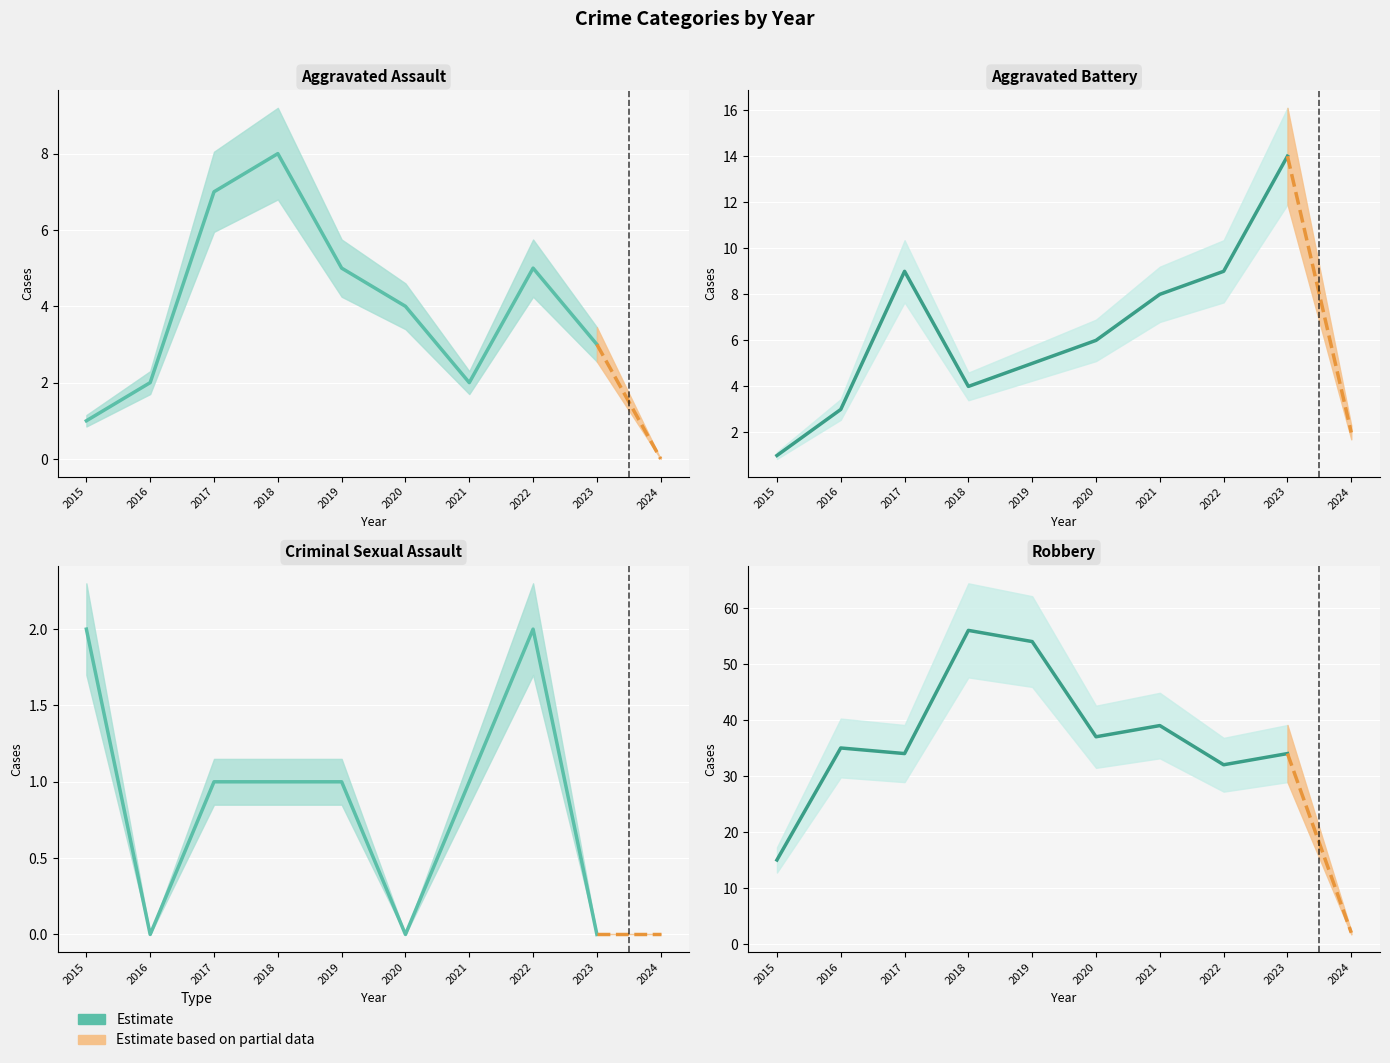

Does the chart display data point markers on the line(s)?

No